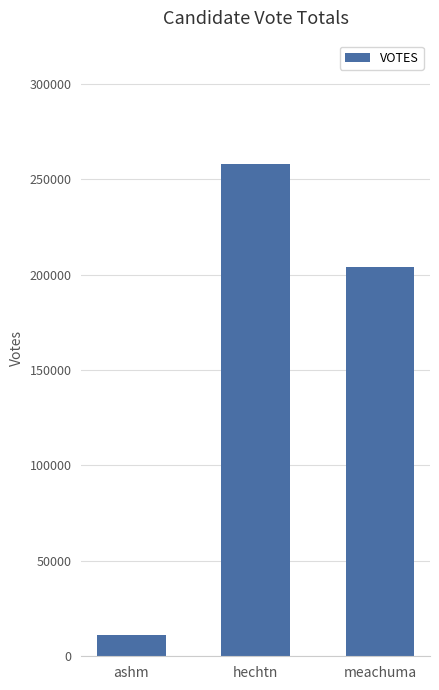

What is the change in value from ashm to hechtn?

+247026